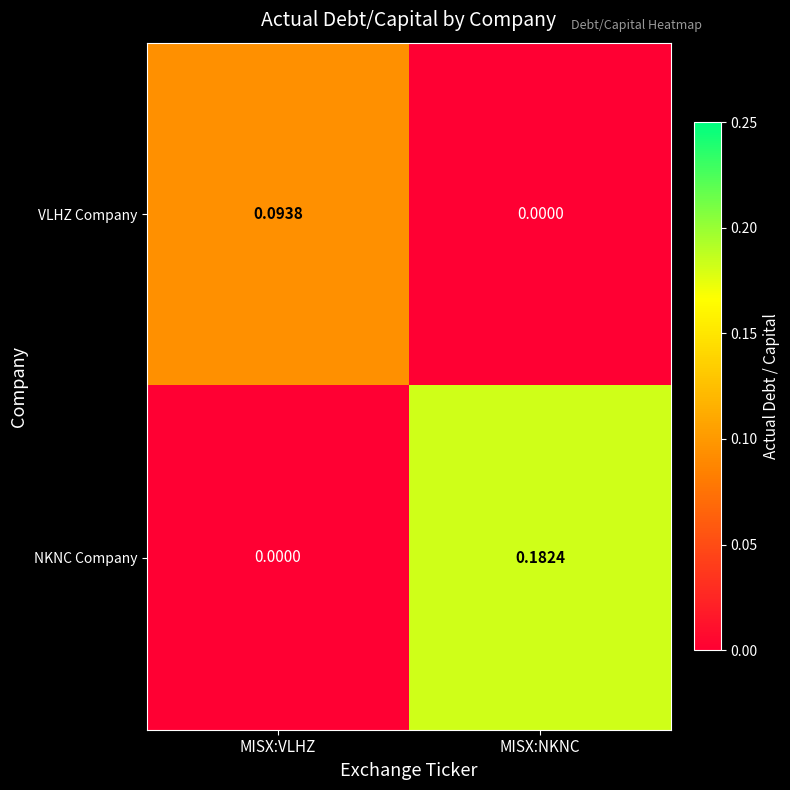

Which label corresponds to the largest value in the chart?

MISX:NKNC